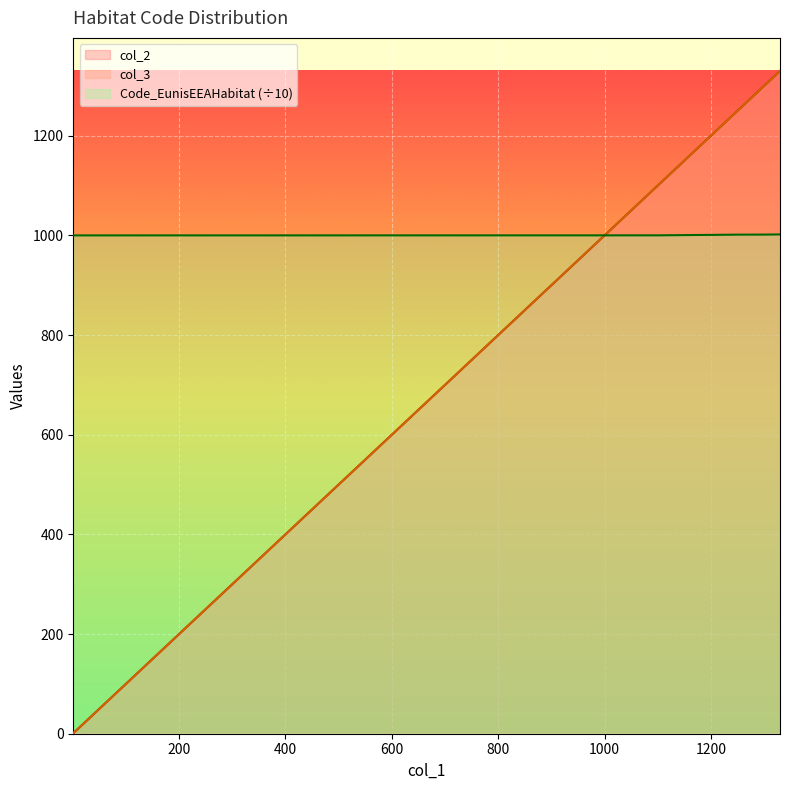

The col_3 series shows 577.8 at 1140. True or false?

False